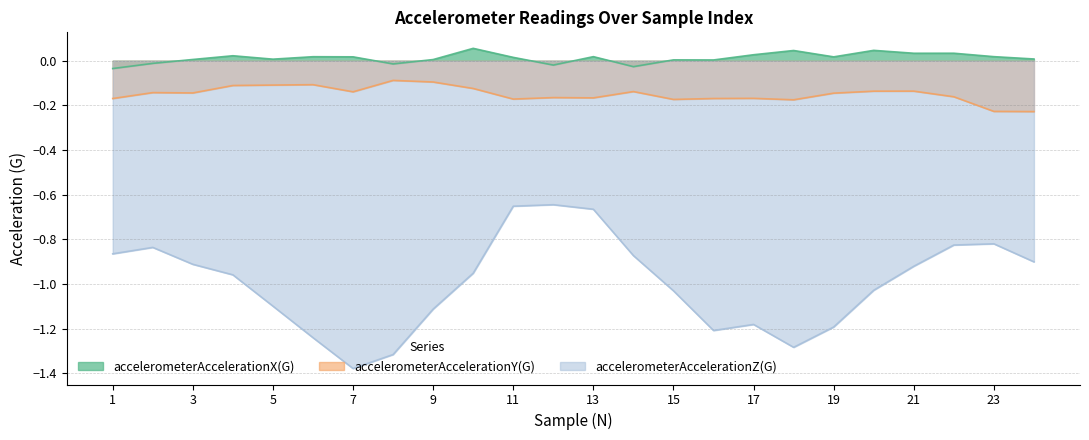

What is the value of the accelerometerAccelerationZ(G) point at the 9th from the left?

-1.1